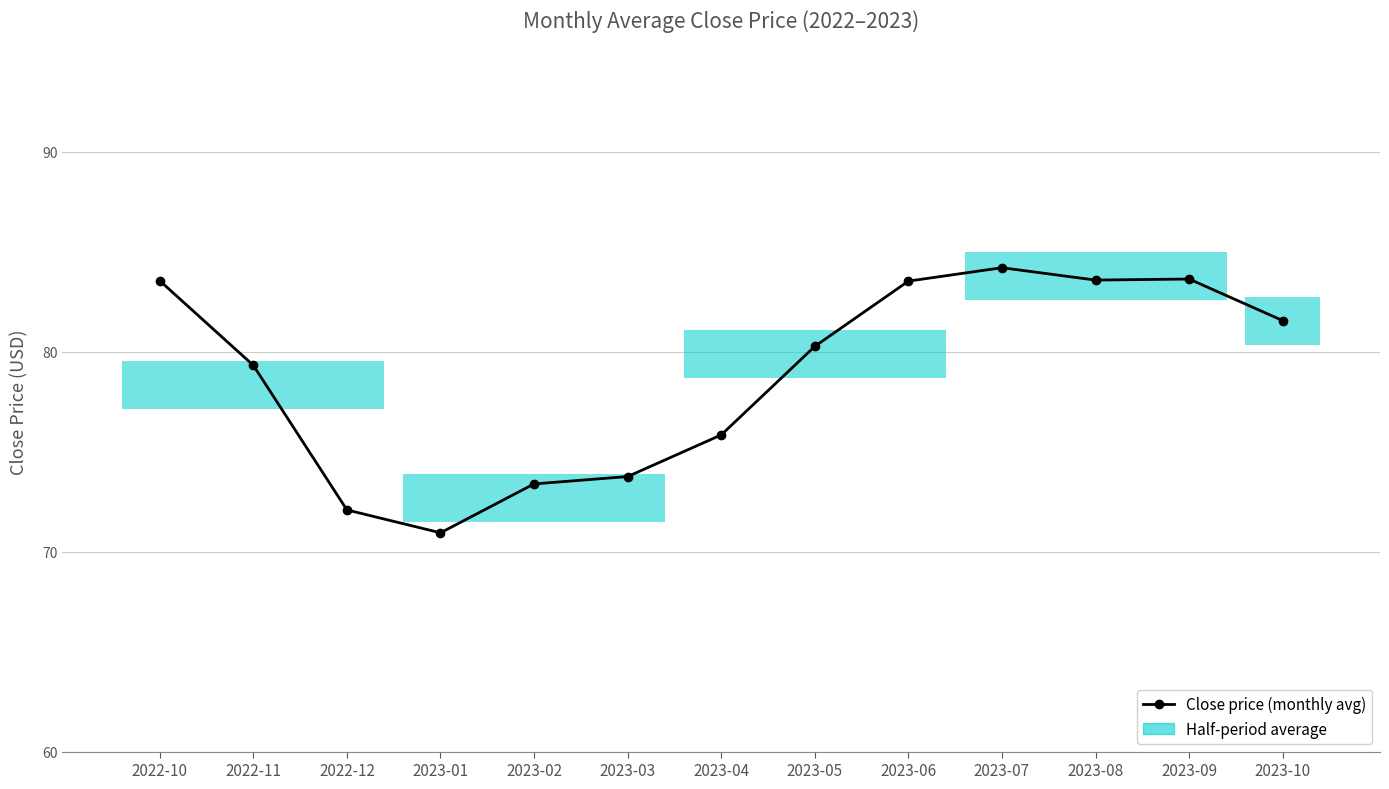

What is the change in value from 2022-11 to 2023-08?

+4.3